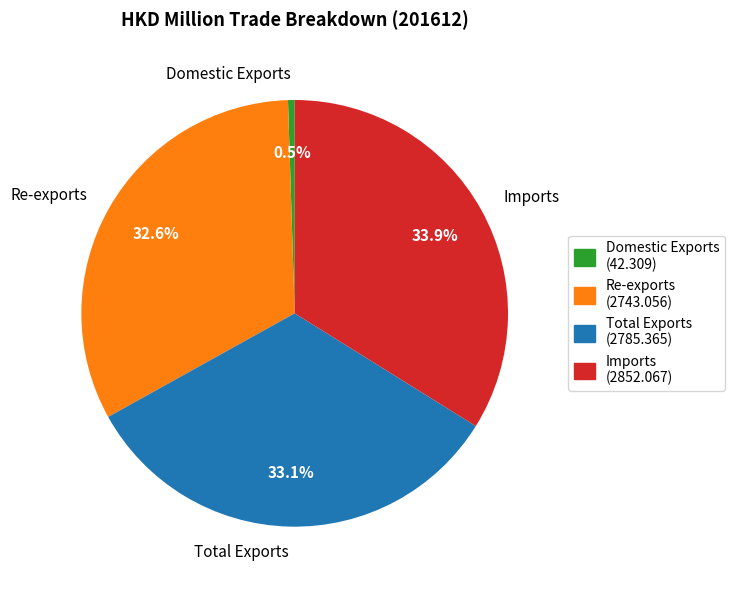

Count the number of slices in the pie.

4